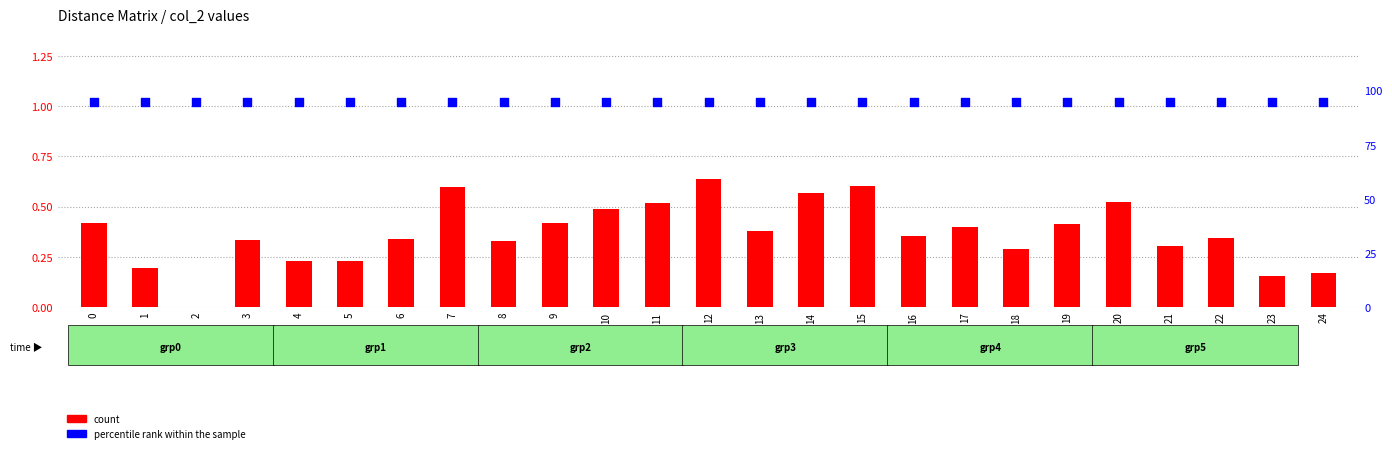

Which series has the widest spread of Y values?

count